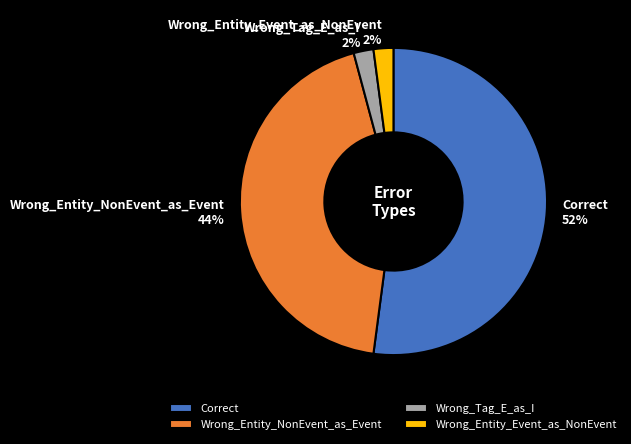

What percentage is the Wrong_Entity_NonEvent_as_Event slice, to the nearest percent?

44%